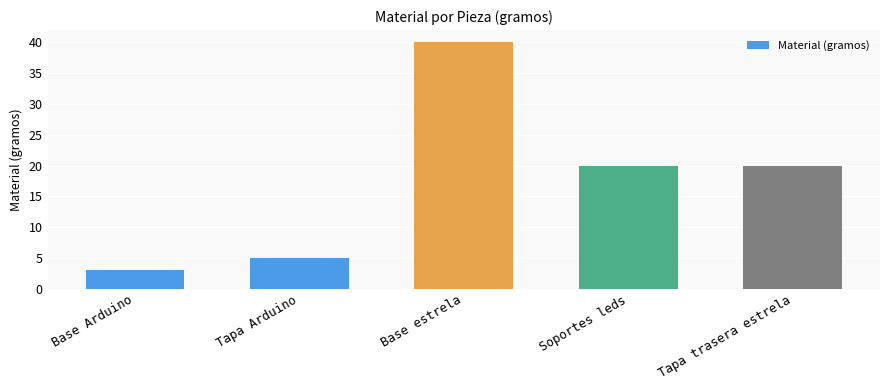

What is the ratio of the value at Base estrela to the value at Base Arduino?

13.3